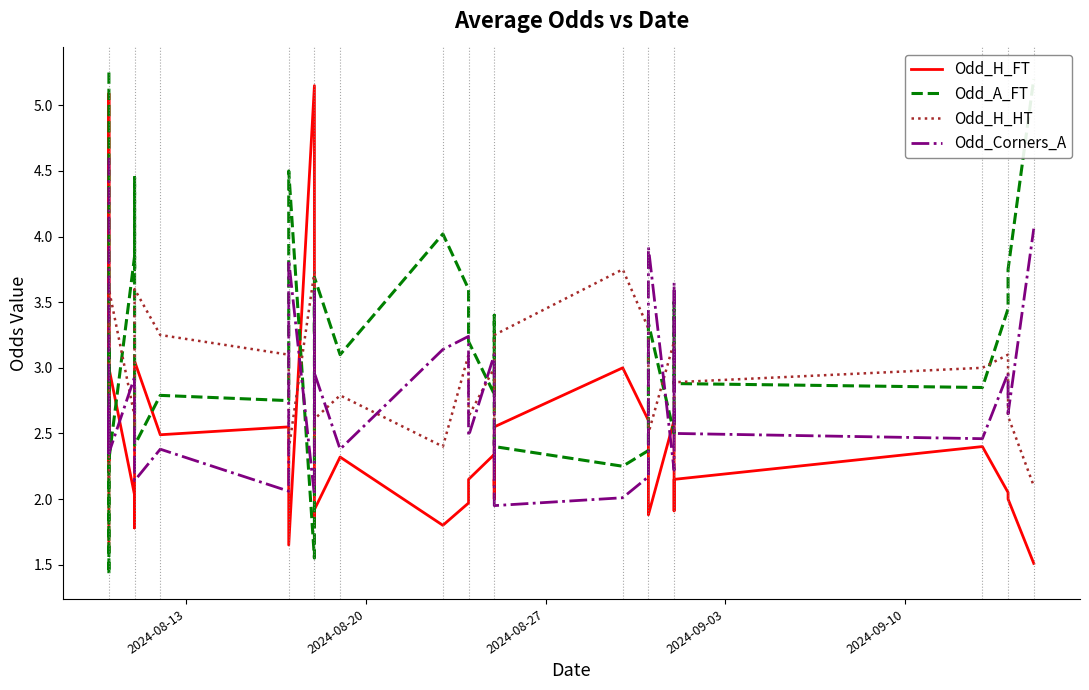

List the series in order of their overall mean, highest first.

Odd_A_FT, Odd_H_HT, Odd_Corners_A, Odd_H_FT